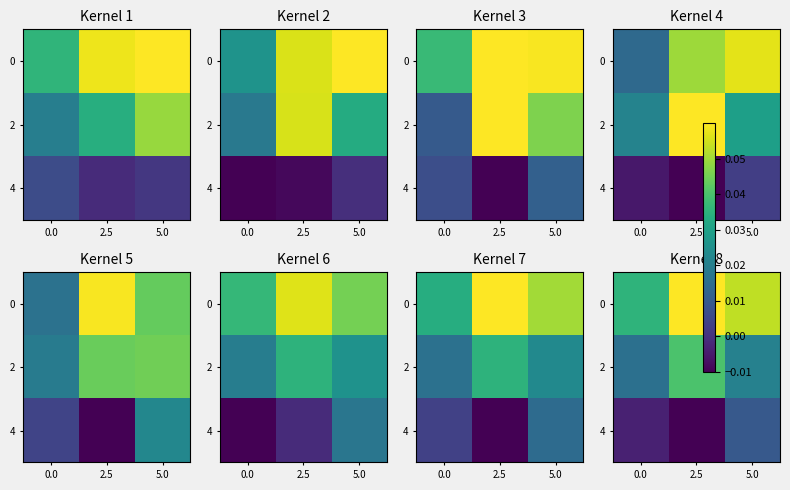

Count the number of categories in the chart.

3